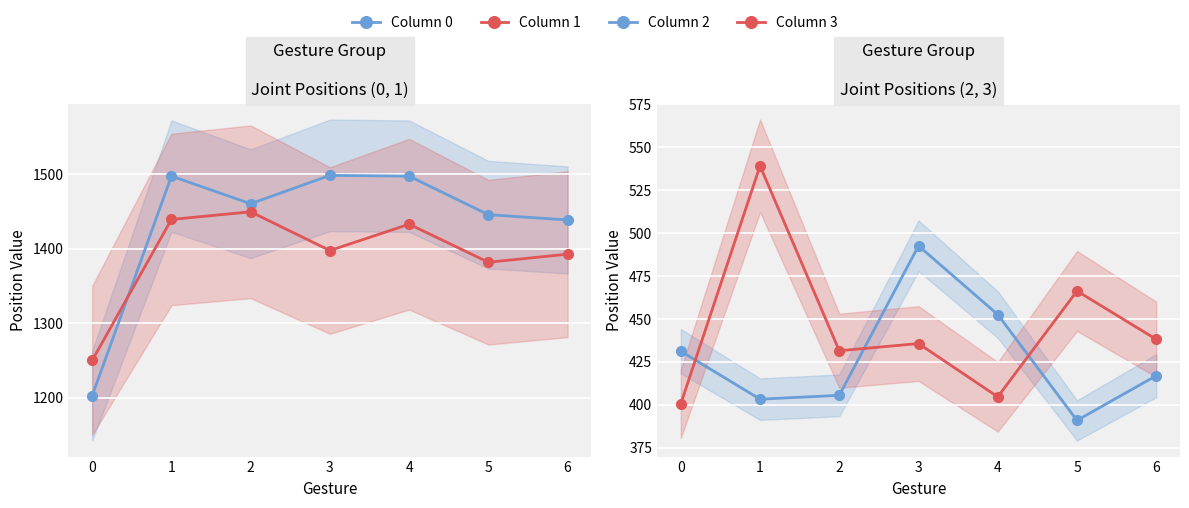

Is this an area chart (filled region under the line)?

No